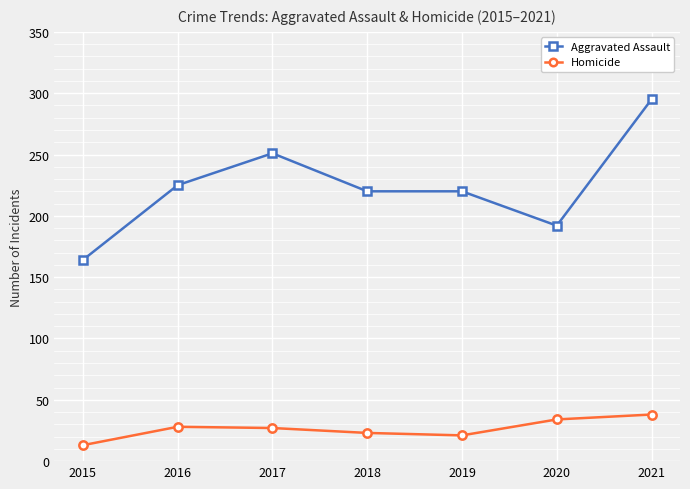

Is this an area chart (filled region under the line)?

No